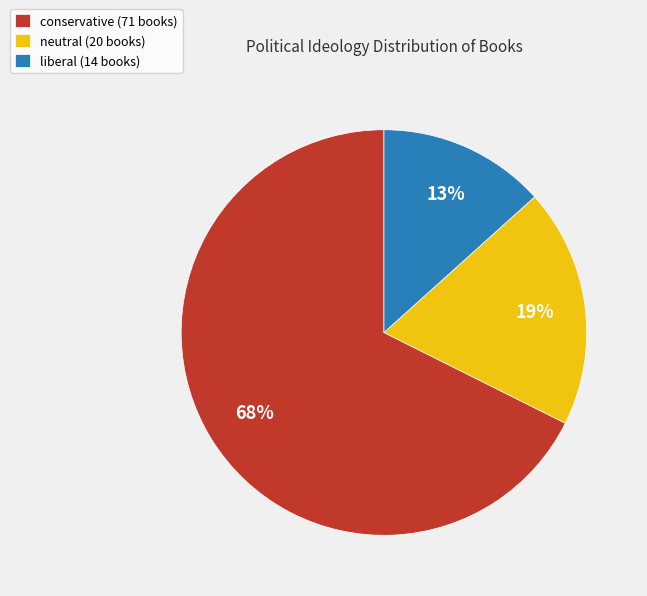

Do neutral and conservative together represent more than half of the pie?

Yes